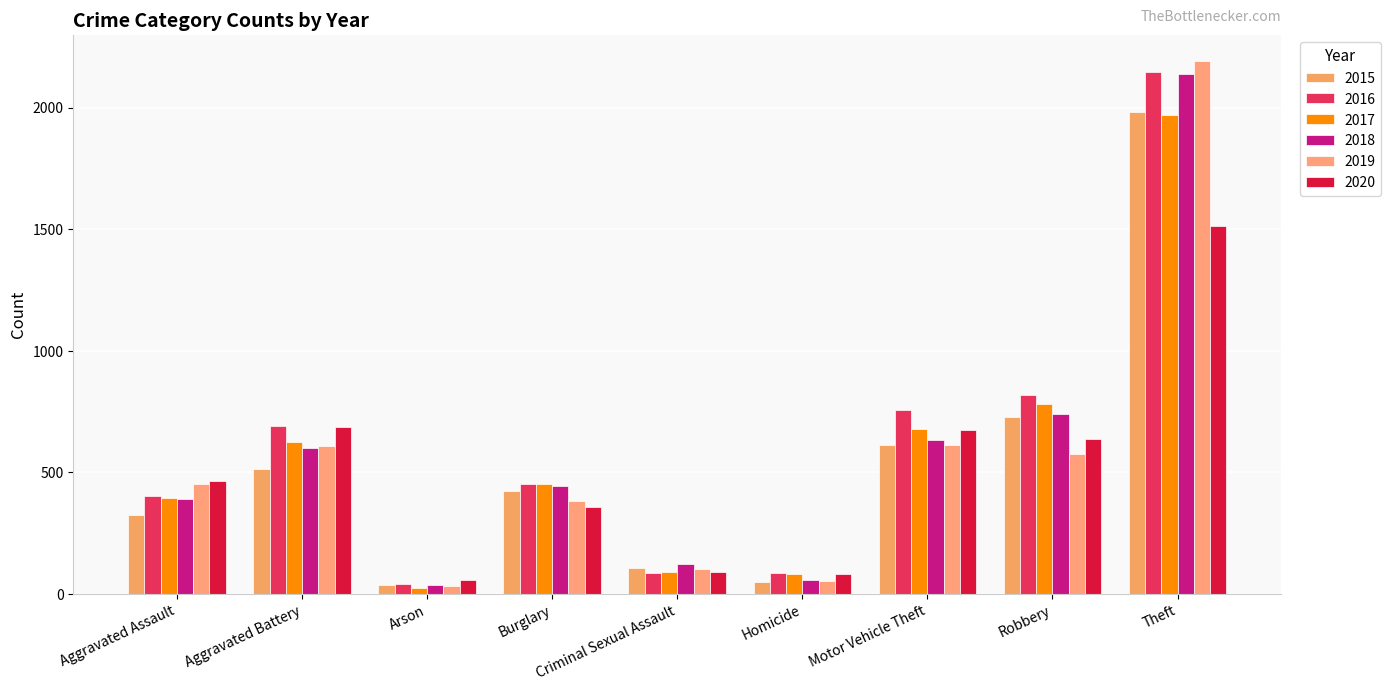

How many distinct data groups are displayed?

6